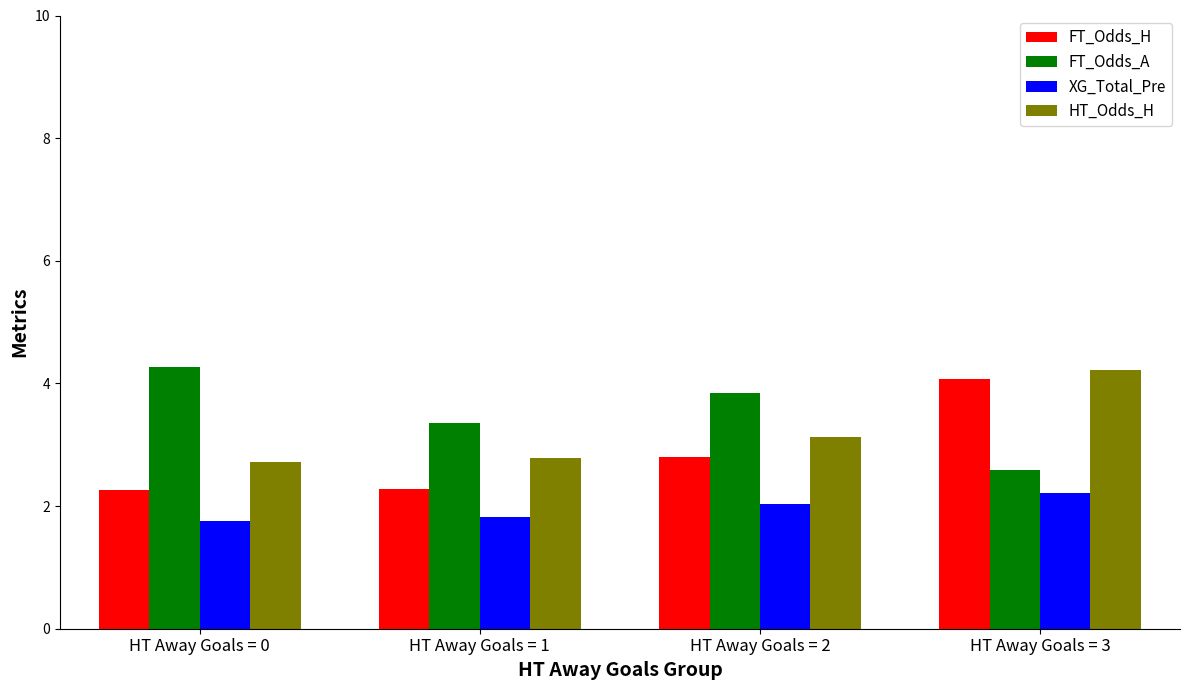

The FT_Odds_A series shows 3.4 at HT Away Goals = 3. True or false?

False